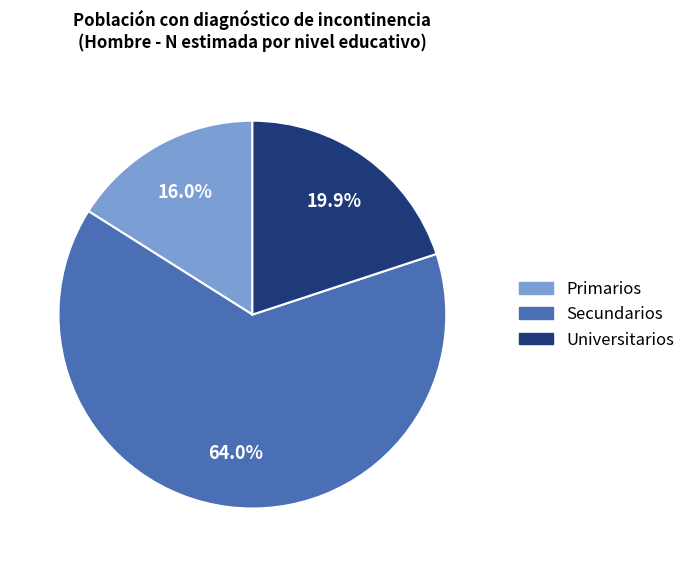

Is it true that Primarios is 16% of the pie?

True